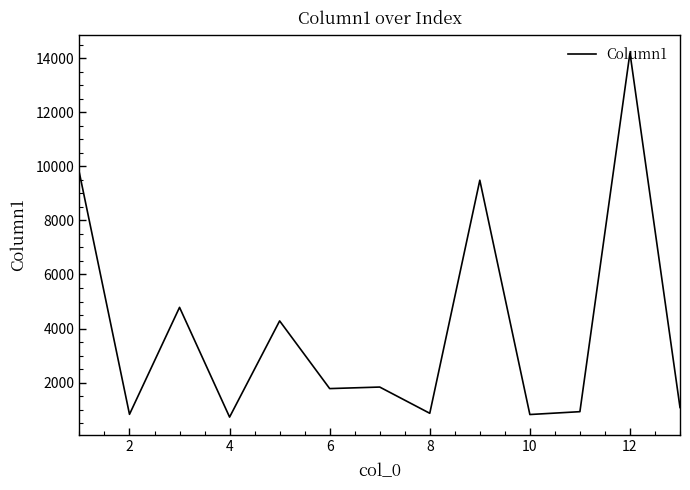

How many values are below 1778?

6